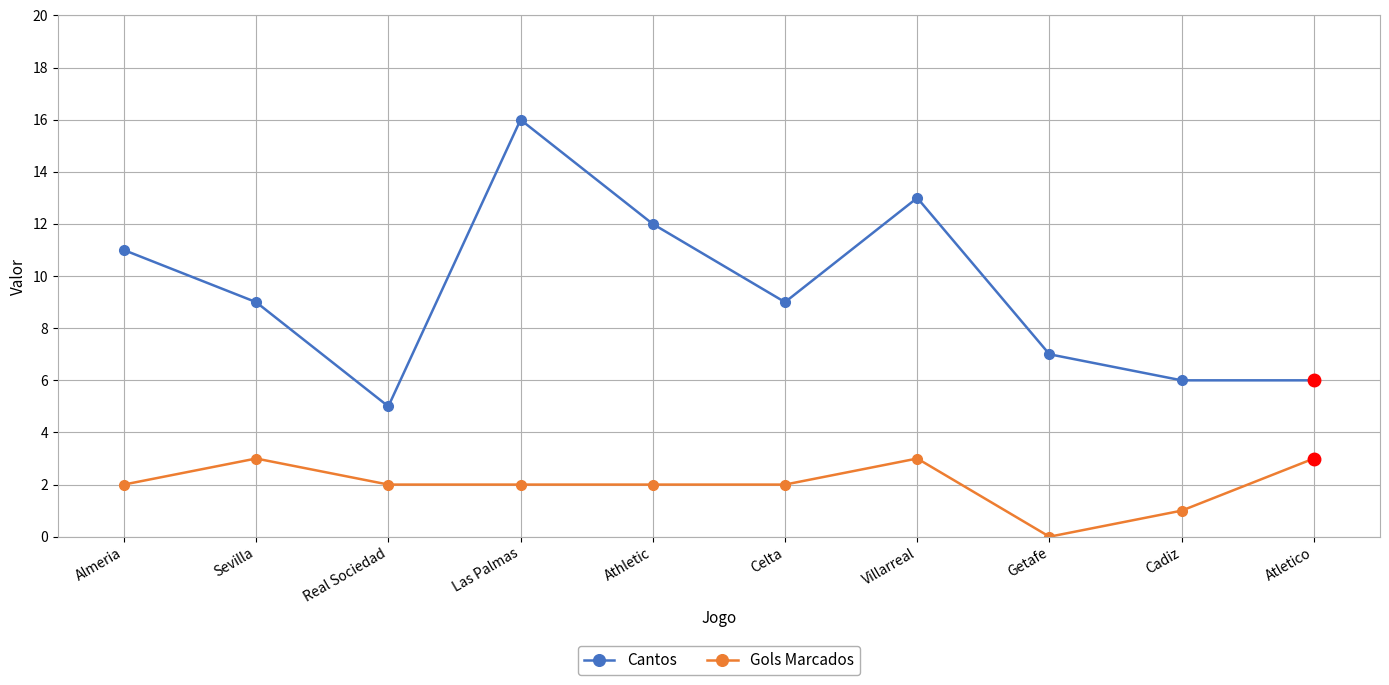

Where is the first local maximum for Gols Marcados?

Sevilla